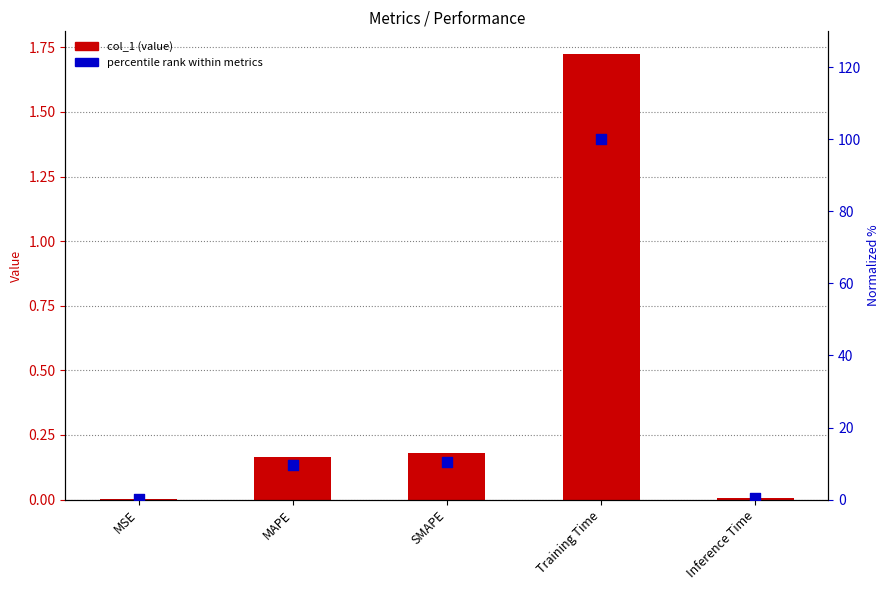

Which series has the widest spread of Y values?

percentile rank within metrics